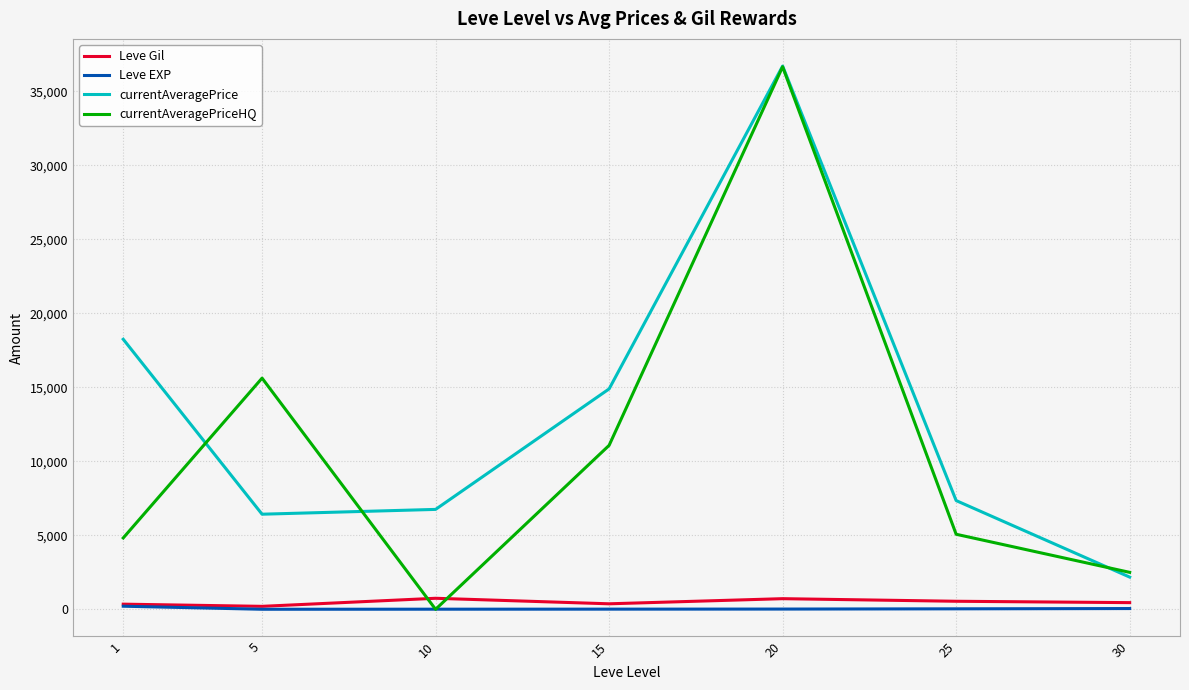

At which label does currentAveragePrice reach its minimum?

30